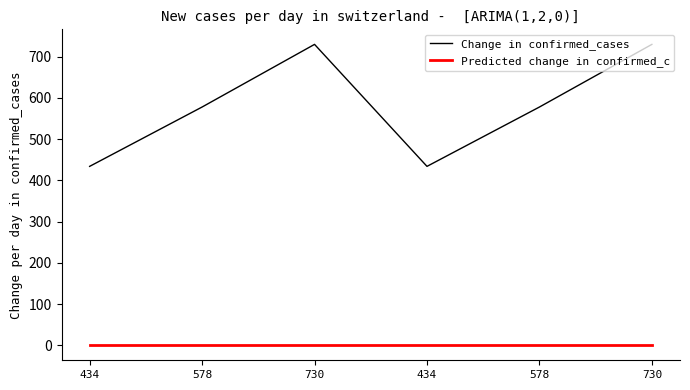

What are all the series names shown in the legend?

Change in confirmed_cases, Predicted change in confirmed_c